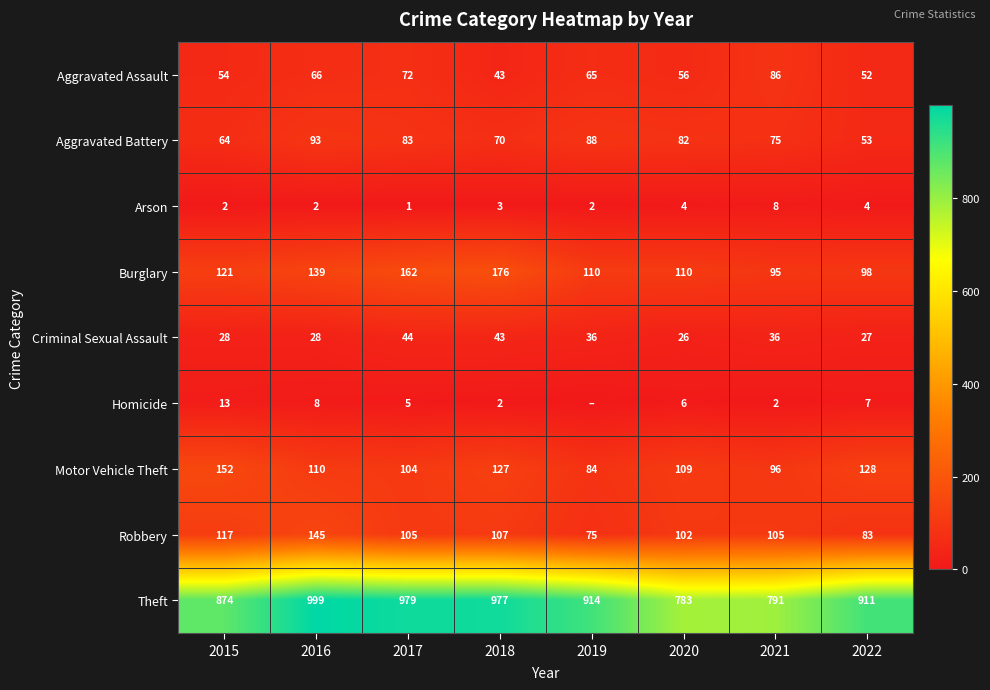

What is the maximum value for Criminal Sexual Assault?

44